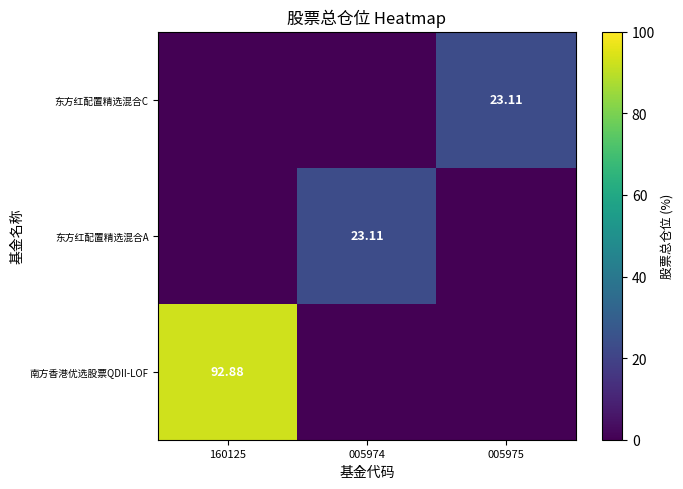

At which category is the sum across all series the highest?

160125